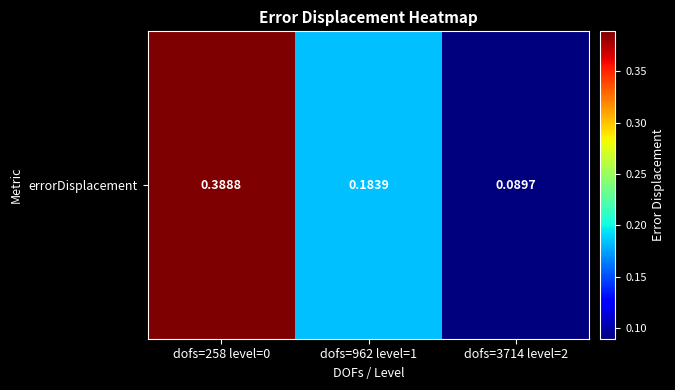

The value at dofs=3714 level=2 is 0.1. True or false?

False